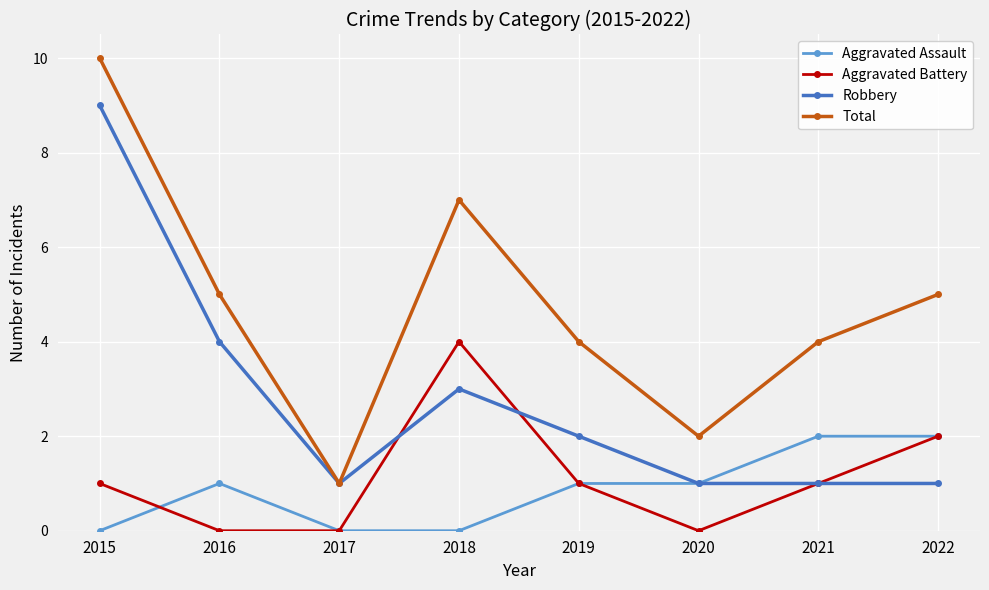

Is the value of Robbery at 2018 greater than the value of Total at 2019?

No